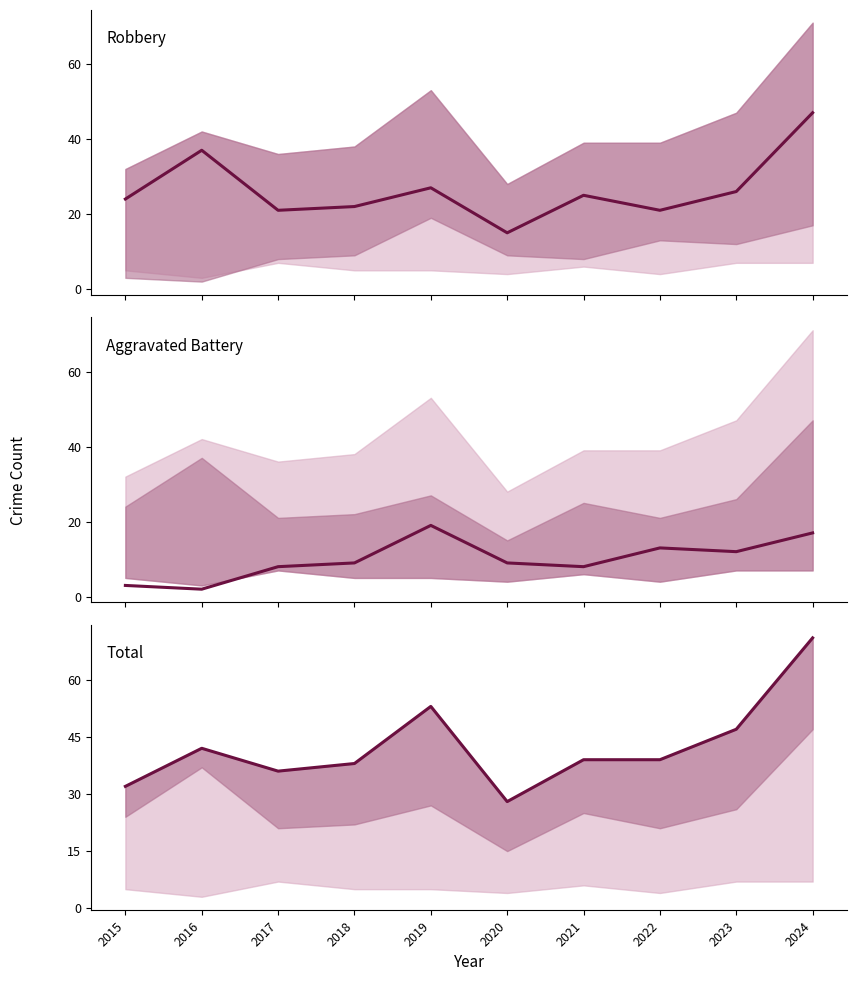

What is the total value across all series at 2018?

69